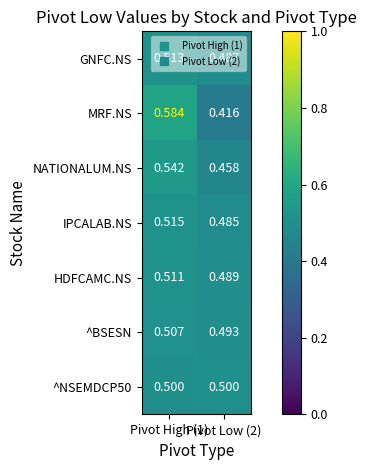

Which series has the largest range (max minus min)?

MRF.NS